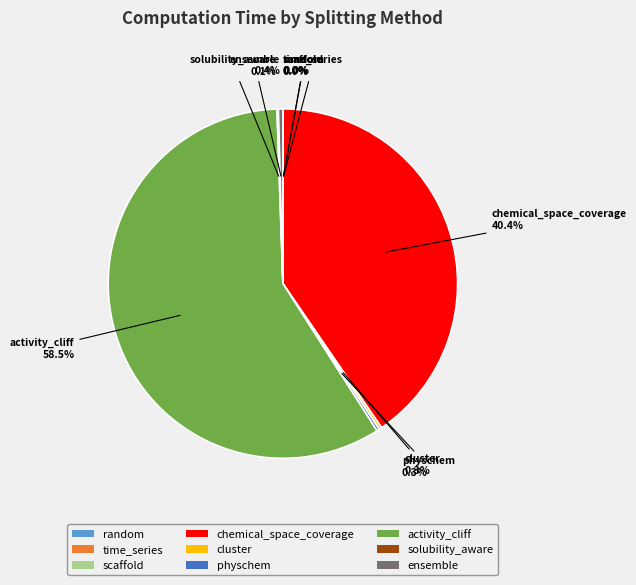

How much of the chart is everything except activity_cliff?

41.5%